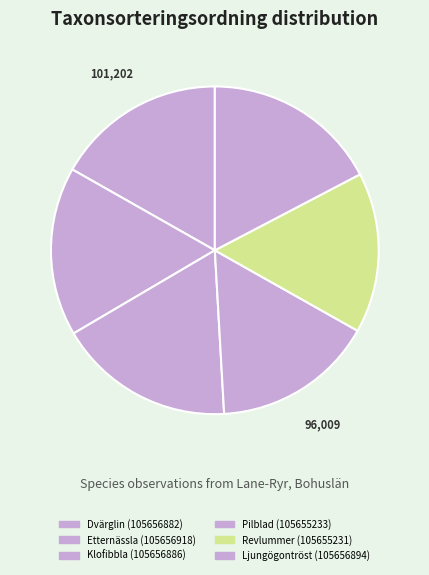

What percentage do Etternässla (105656918) and Klofibbla (105656886) together represent?

34.1%